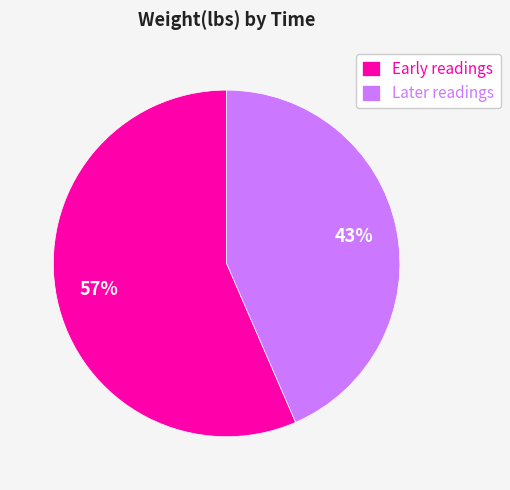

Is it true that Later readings is 43% of the pie?

True